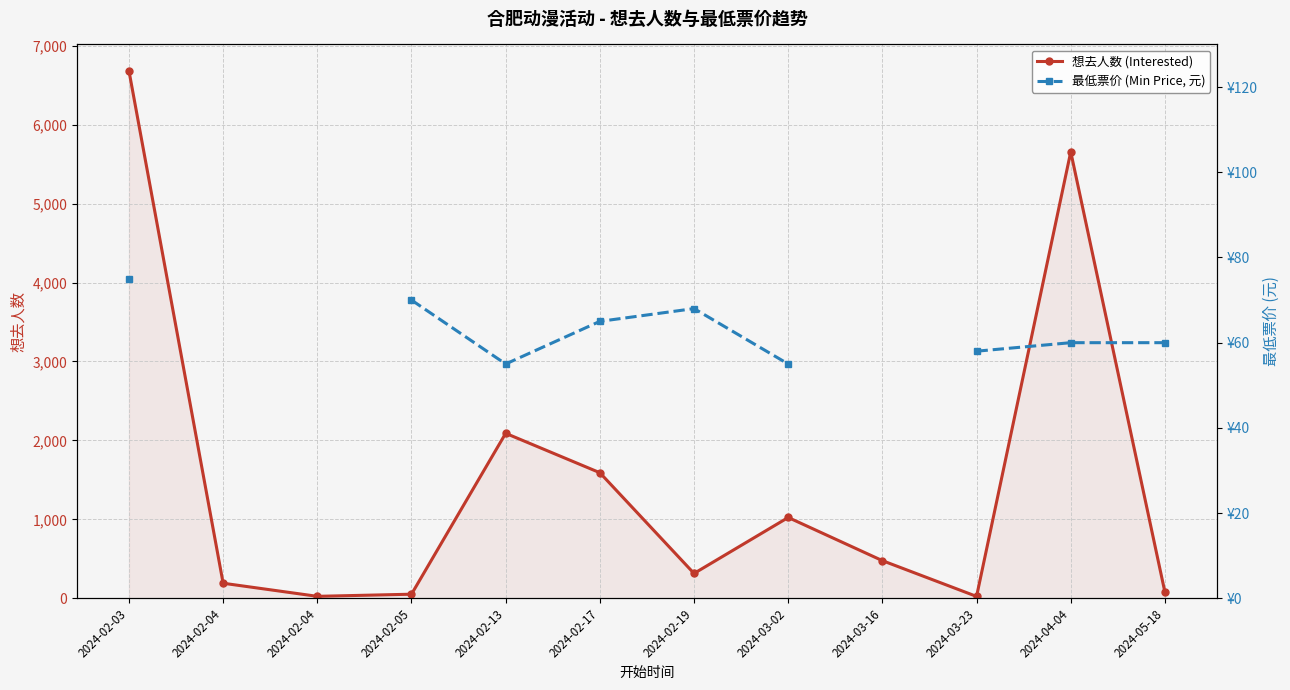

What is the difference between the second highest and minimum values in the 最低票价 (Min Price, 元) series?

15.0